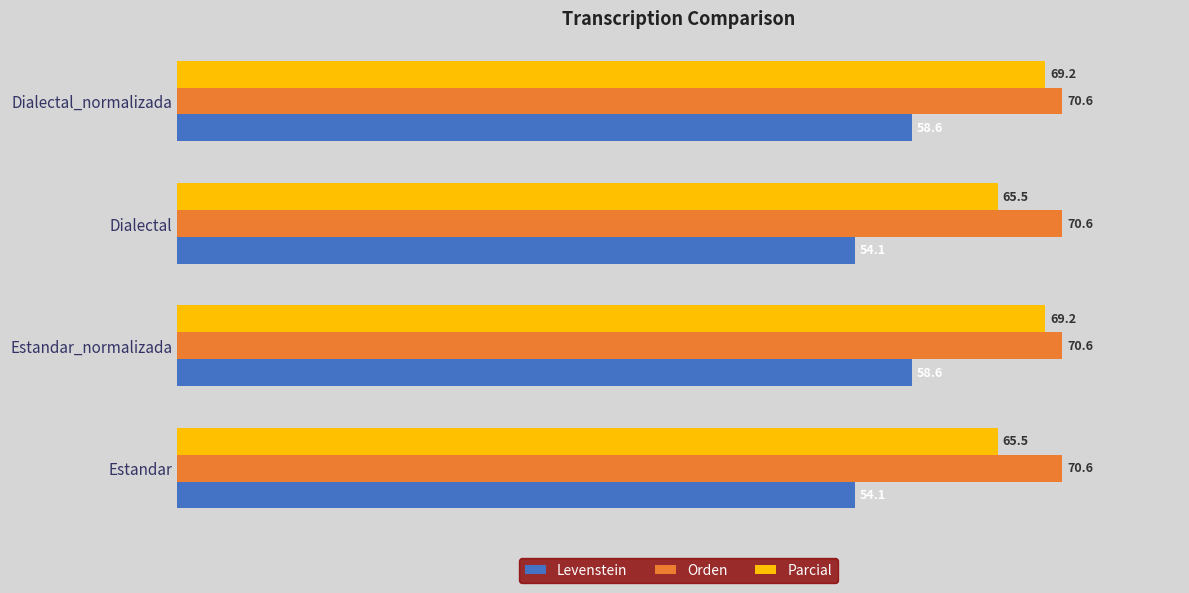

The value of Levenstein at Dialectal_normalizada is 58.6. True or false?

True